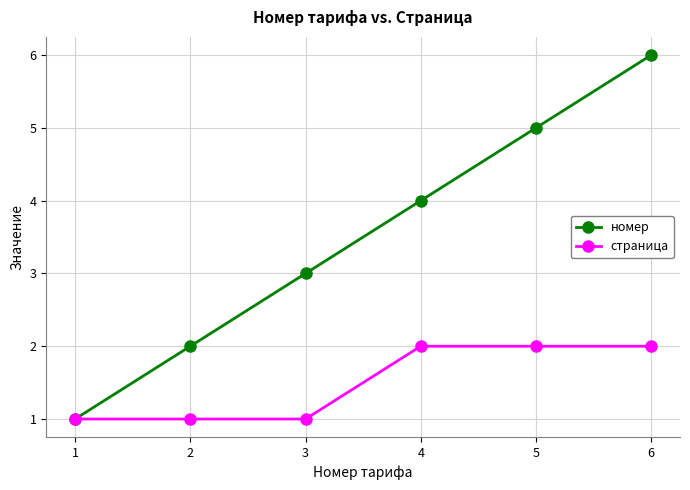

What is the spread (max minus min) of values at 4?

2